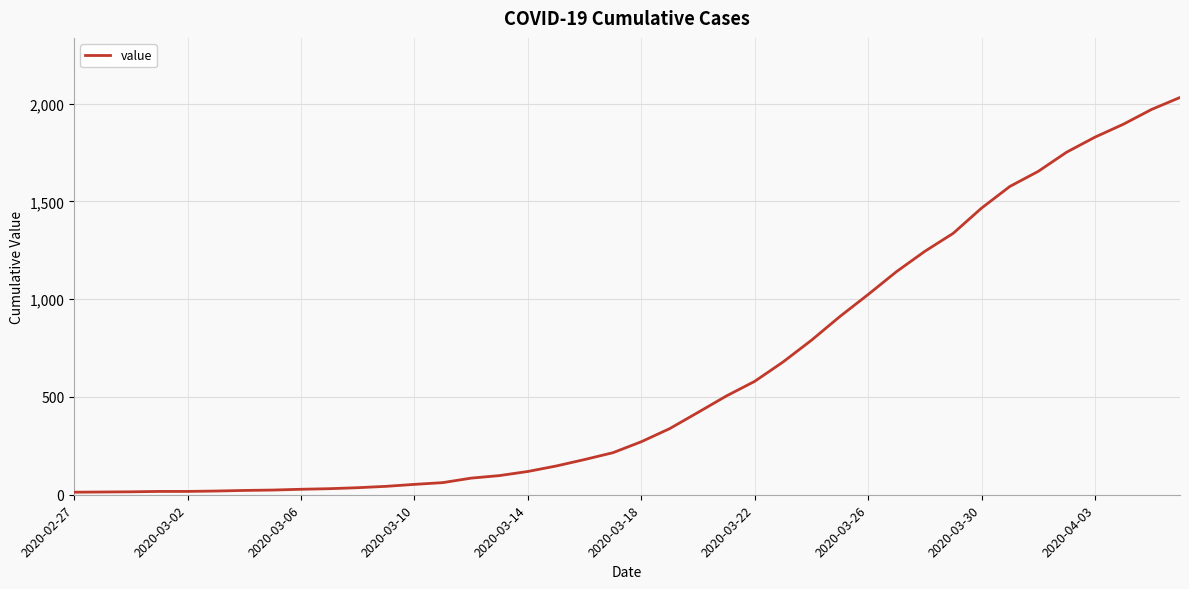

What is the maximum value shown in the chart?

2032